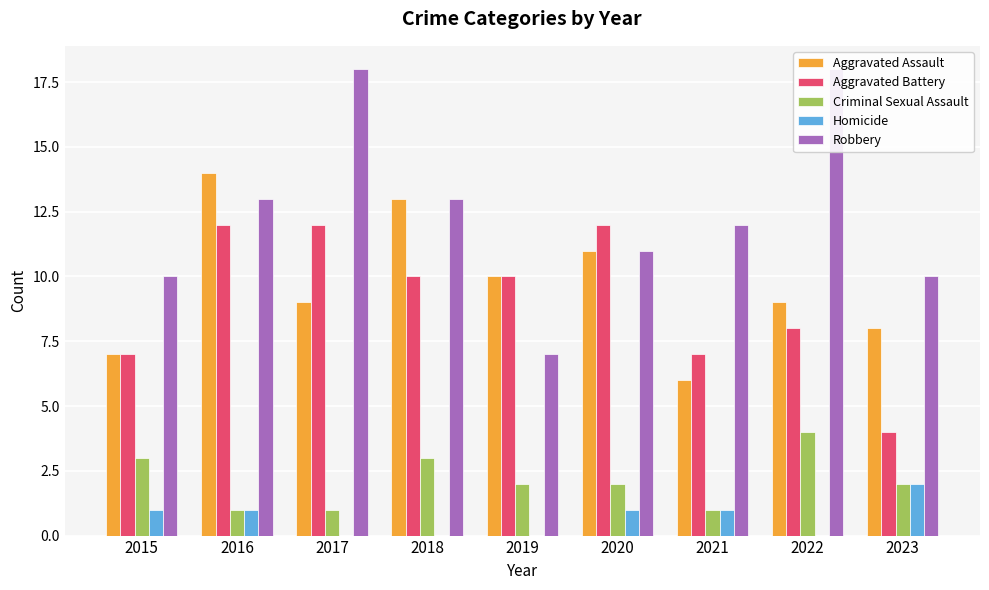

The value of Criminal Sexual Assault at 2016 is 1. True or false?

False